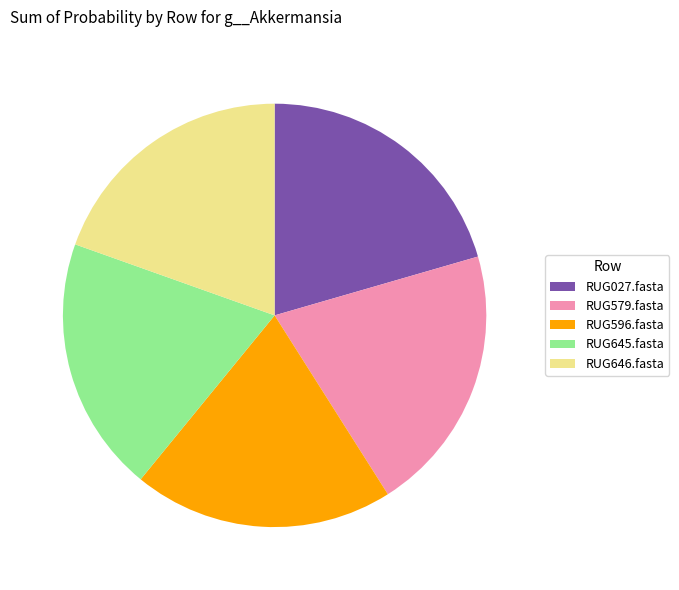

True or false: RUG027.fasta accounts for 21% of the total.

True